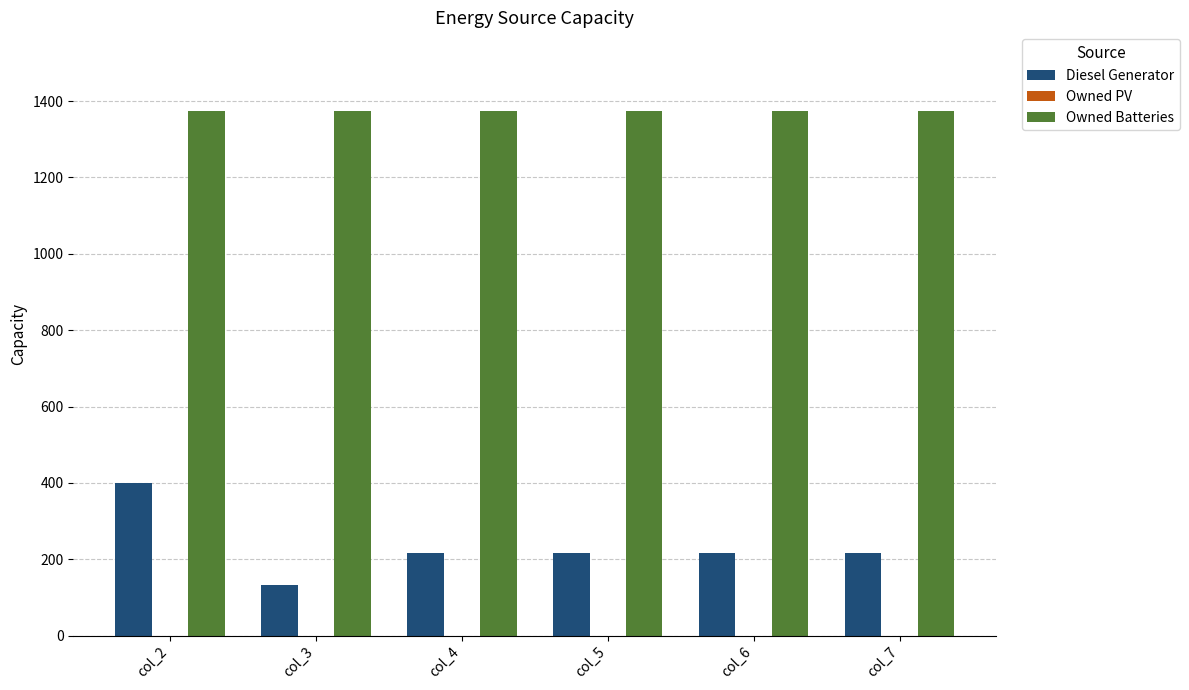

Does the chart contain any negative values?

No